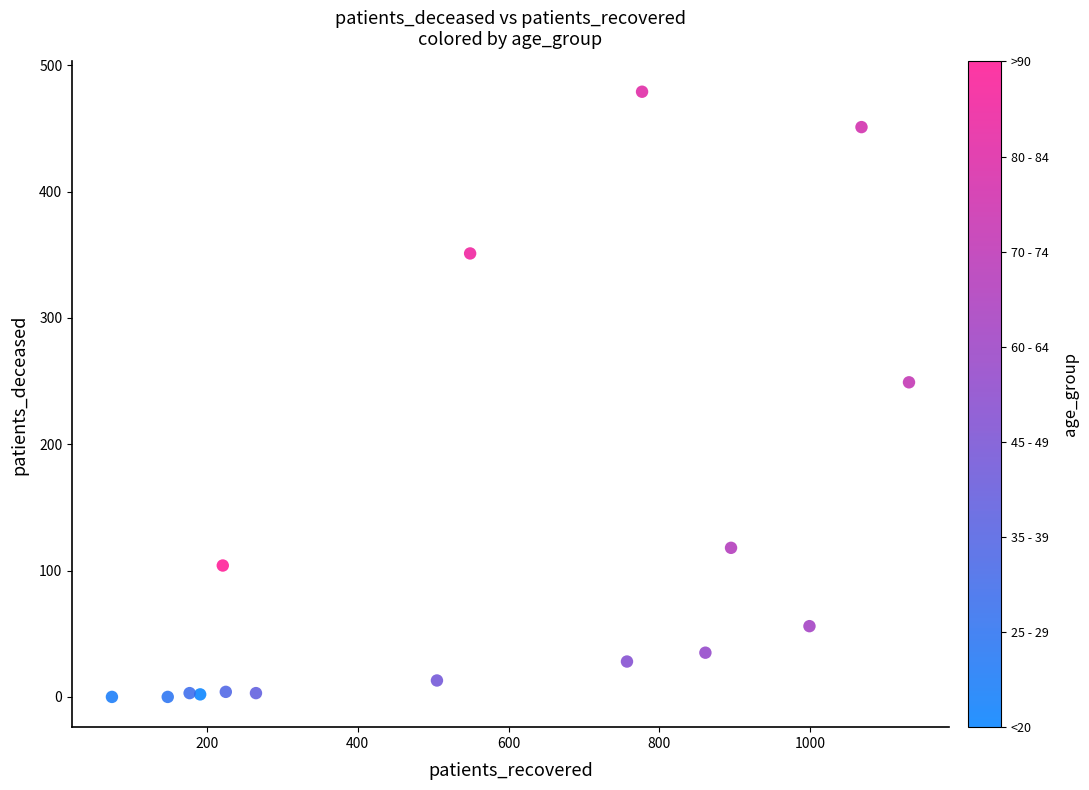

What is the range of X values (max minus min)?

1057